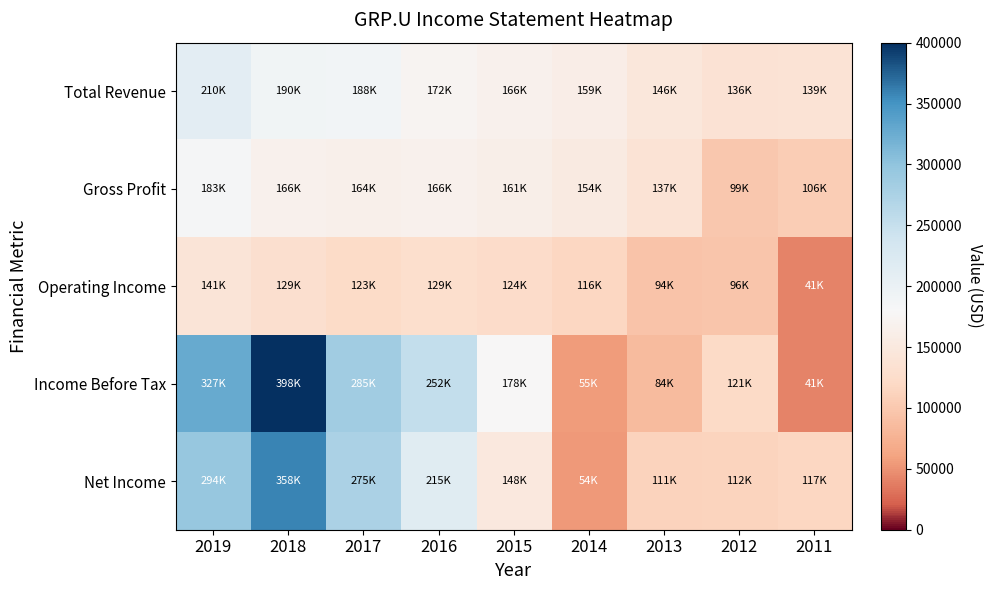

At 2016, list the series in order from largest to smallest.

Income Before Tax, Net Income, Total Revenue, Gross Profit, Operating Income